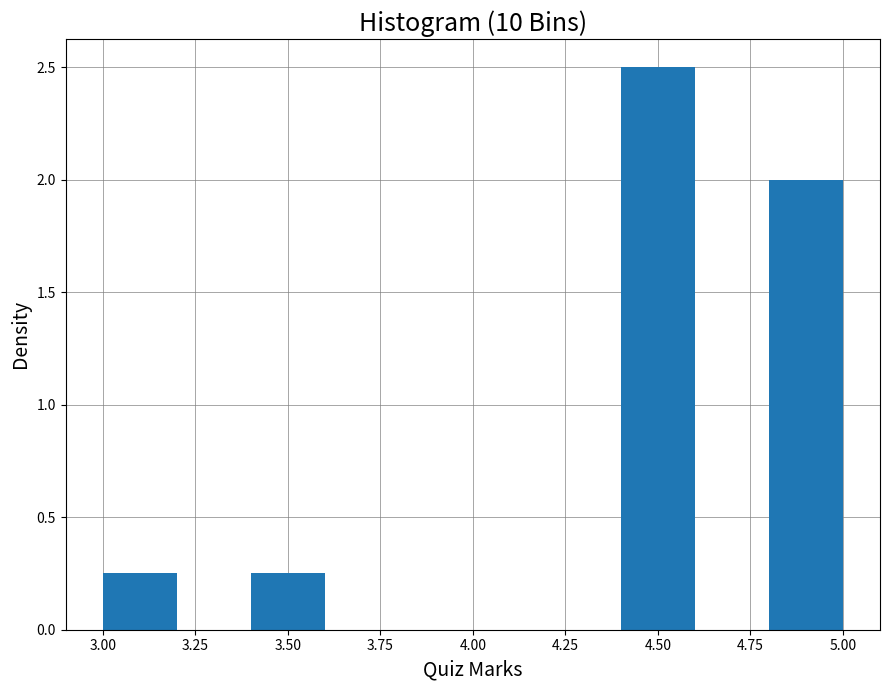

Reading left to right, transcribe this chart: for each bar, give the range it covers on the x-axis and its height. The values are not printed on the chart, so give them approximately, as read against the axis.

3.0 to 3.2: 0.25
3.2 to 3.4: 0
3.4 to 3.6: 0.25
3.6 to 3.8: 0
3.8 to 4.0: 0
4.0 to 4.2: 0
4.2 to 4.4: 0
4.4 to 4.6: 2.50
4.6 to 4.8: 0
4.8 to 5.0: 2.00